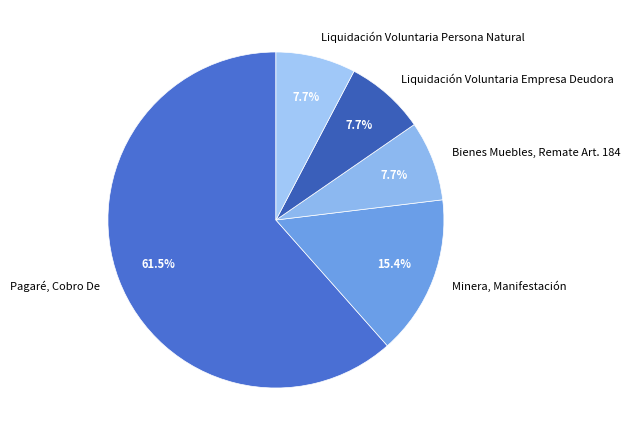

To the nearest percent, what is the average slice percentage?

20%